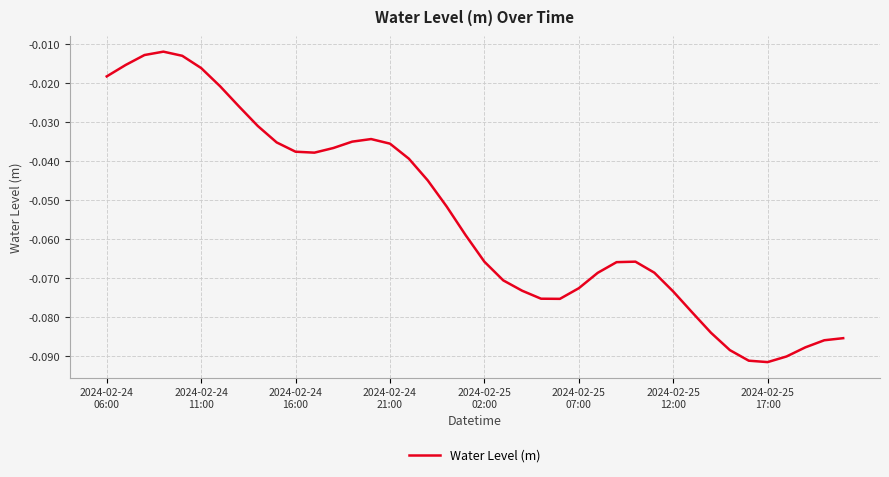

Reading left to right, what are all the values shown in this chart?

-0.0	-0.0	-0.0	-0.0	-0.0	-0.0	-0.0	-0.0	-0.0	-0.0	-0.0	-0.0	-0.0	-0.0	-0.0	-0.0	-0.0	-0.0	-0.1	-0.1	-0.1	-0.1	-0.1	-0.1	-0.1	-0.1	-0.1	-0.1	-0.1	-0.1	-0.1	-0.1	-0.1	-0.1	-0.1	-0.1	-0.1	-0.1	-0.1	-0.1